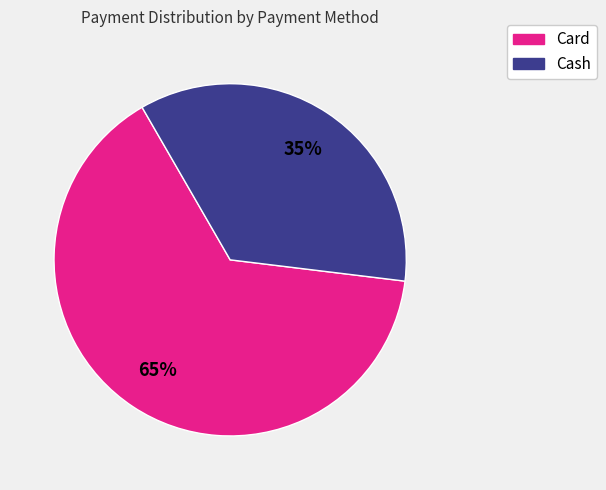

To the nearest percent, what is the average slice percentage?

50%